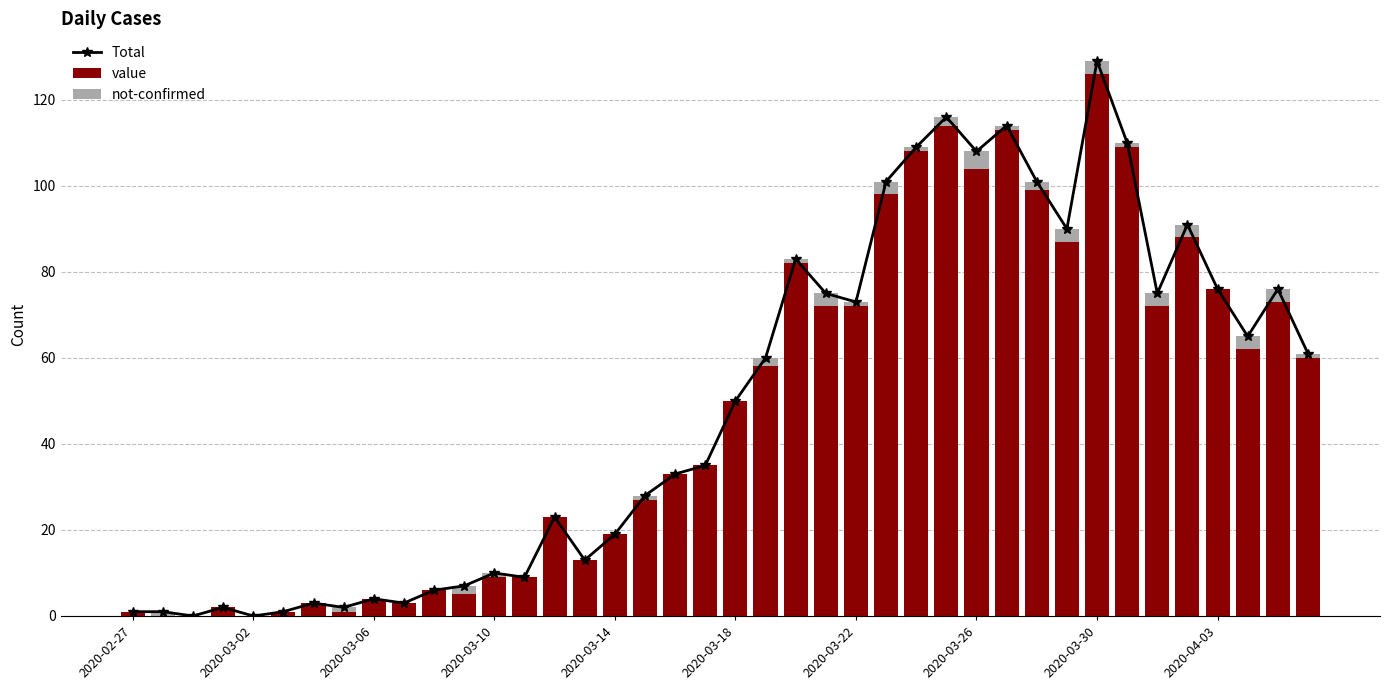

What are all the series names shown in the legend?

Total, value, not-confirmed